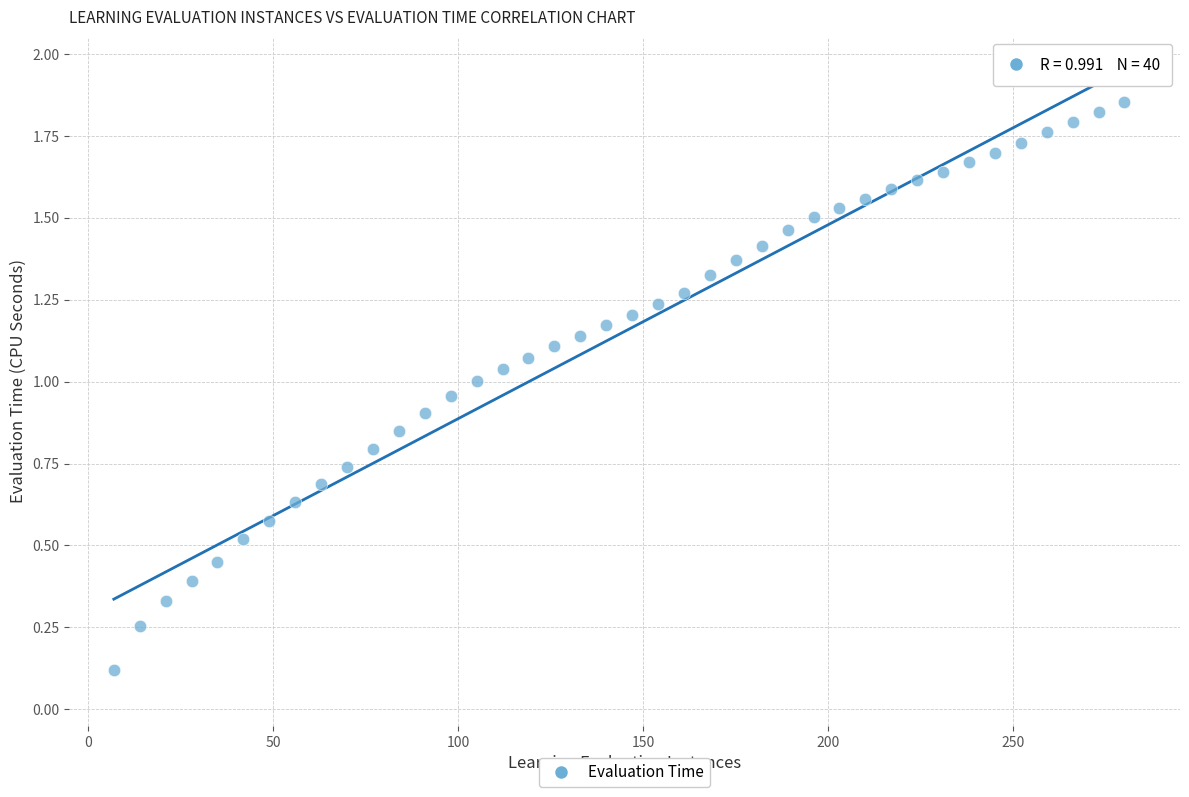

What is the range of X values (max minus min)?

273.0